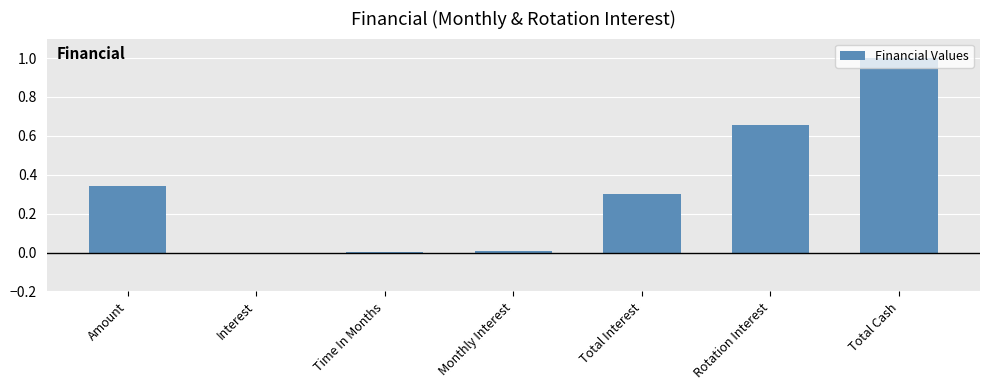

Between Rotation Interest and Interest, which is larger?

Rotation Interest